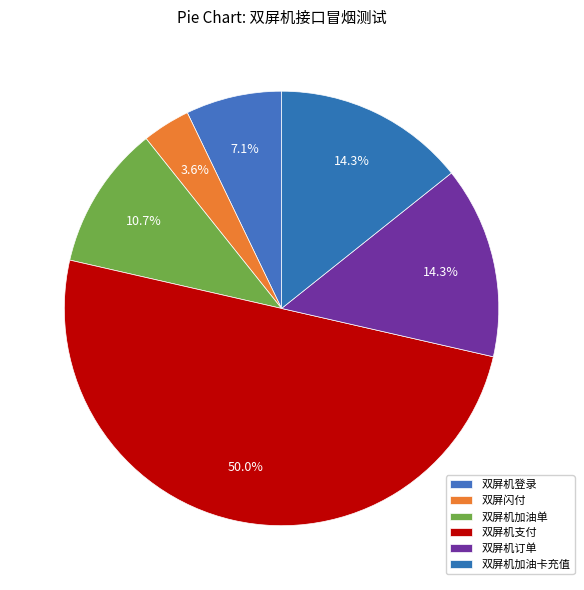

What is the ratio of the value at 双屏机订单 to the value at 双屏机支付?

0.3